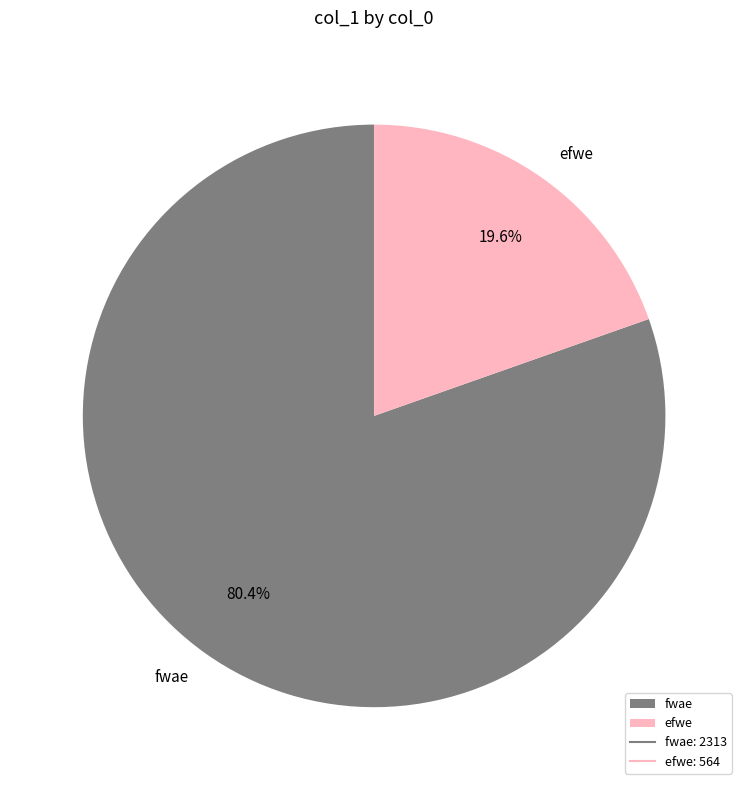

Count the number of slices in the pie.

2